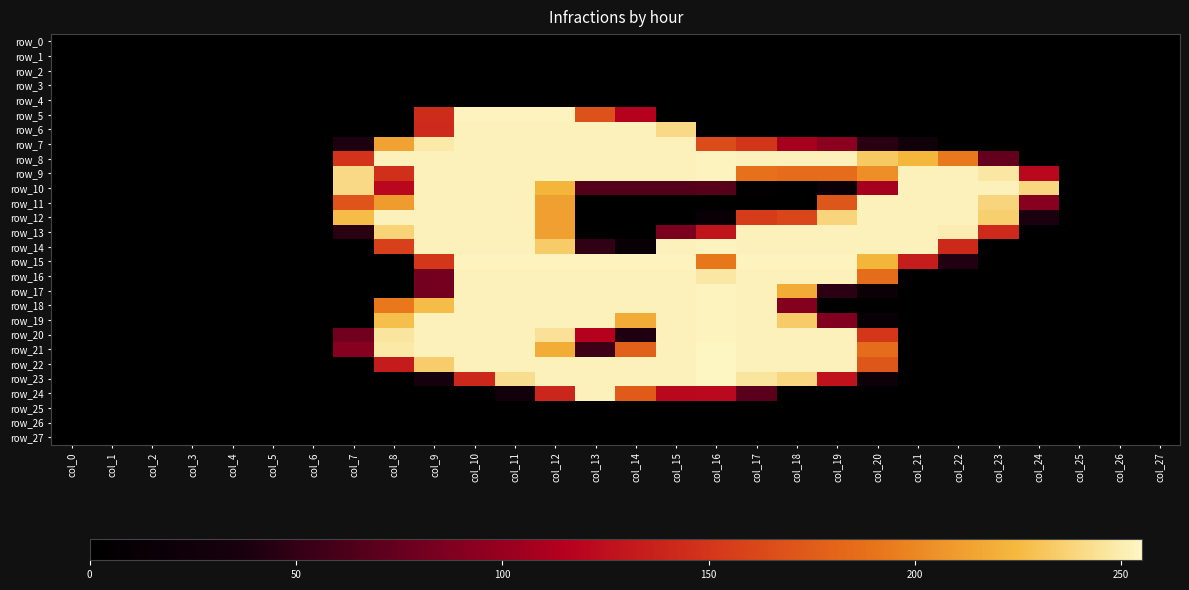

Where does the row_13 series first go above 85?

col_8